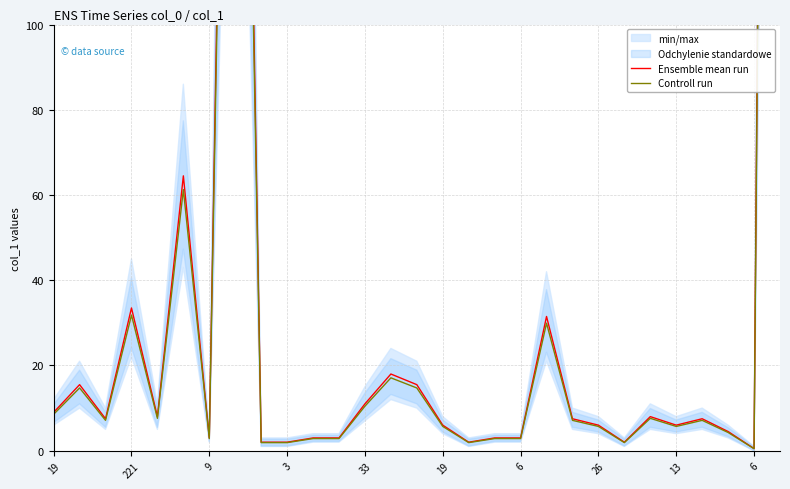

Which series has the largest range (max minus min)?

Ensemble mean run